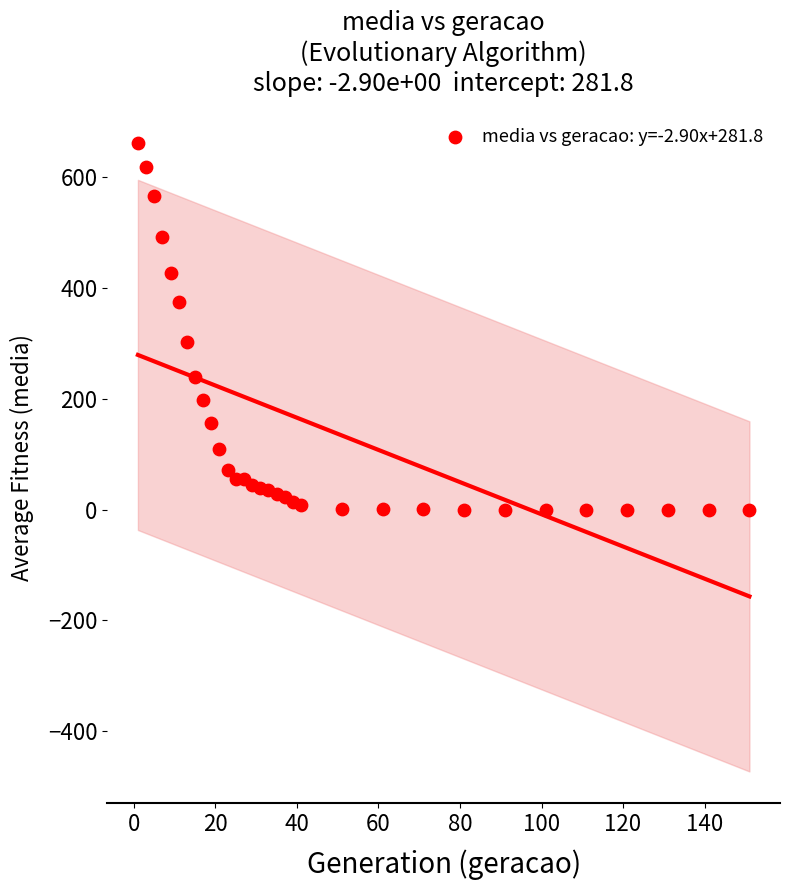

What is the range of Y values (max minus min)?

661.4